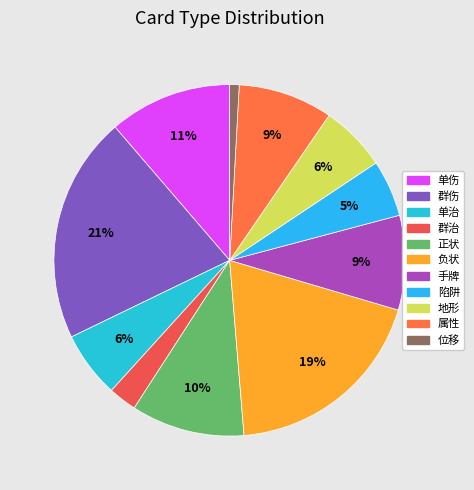

Is 地形 the majority of the pie?

No